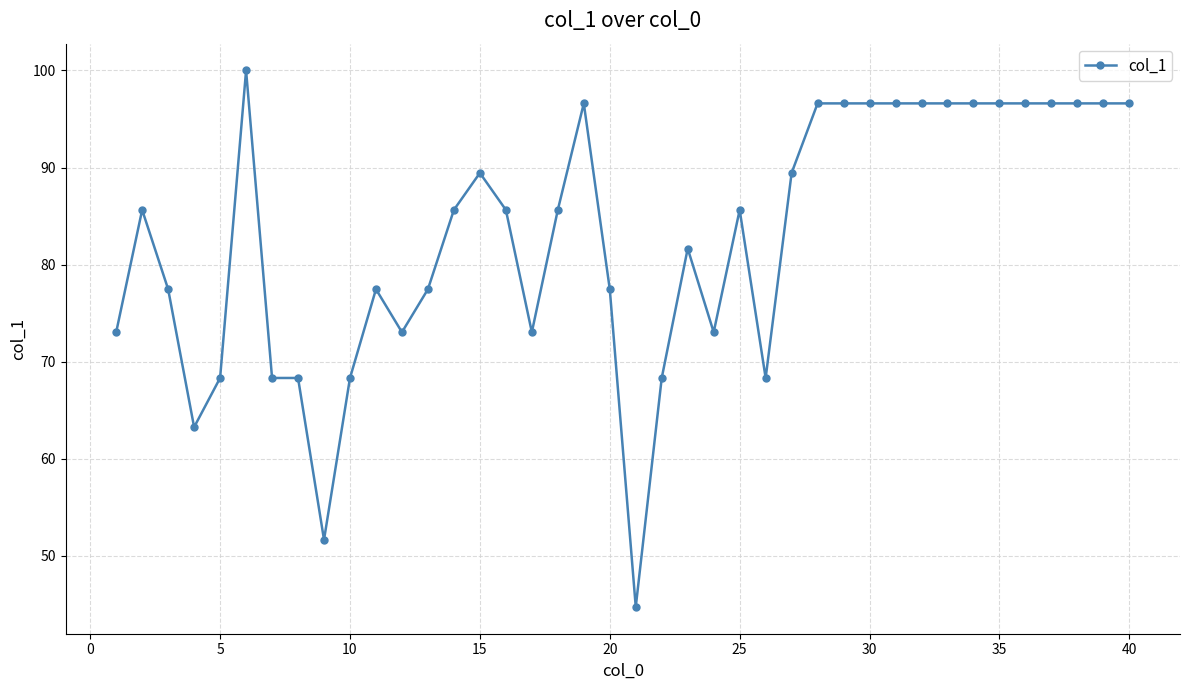

True or false: there are more than 0 points higher than both neighbors.

True